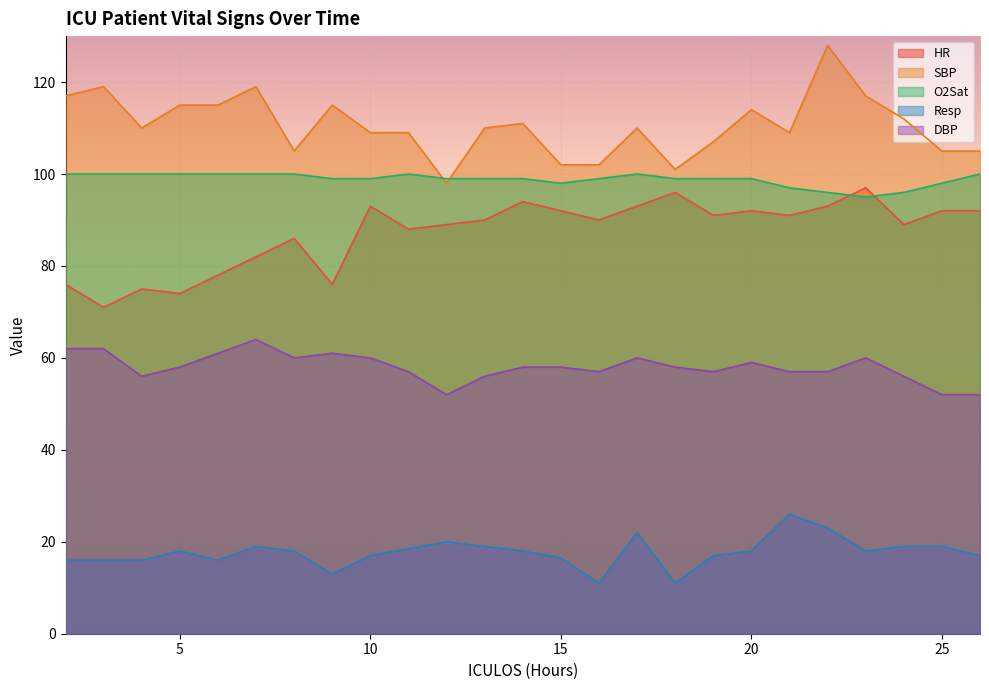

Where does the O2Sat series first go above 99?

2